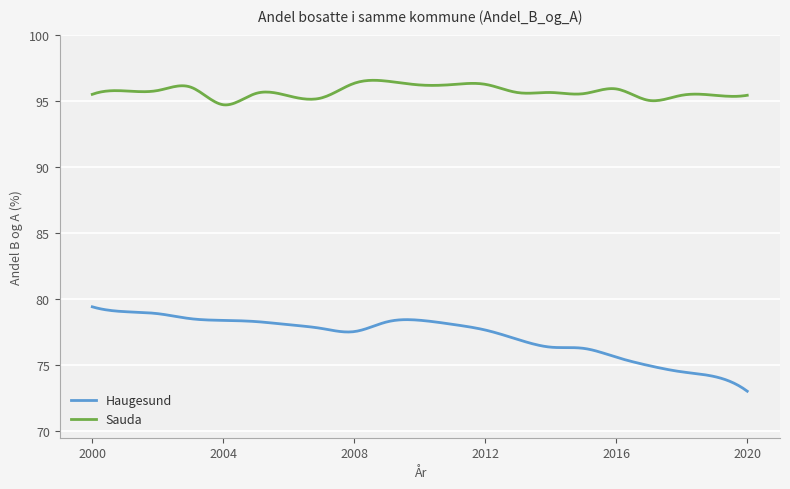

At how many categories does at least one series exceed 85?

300